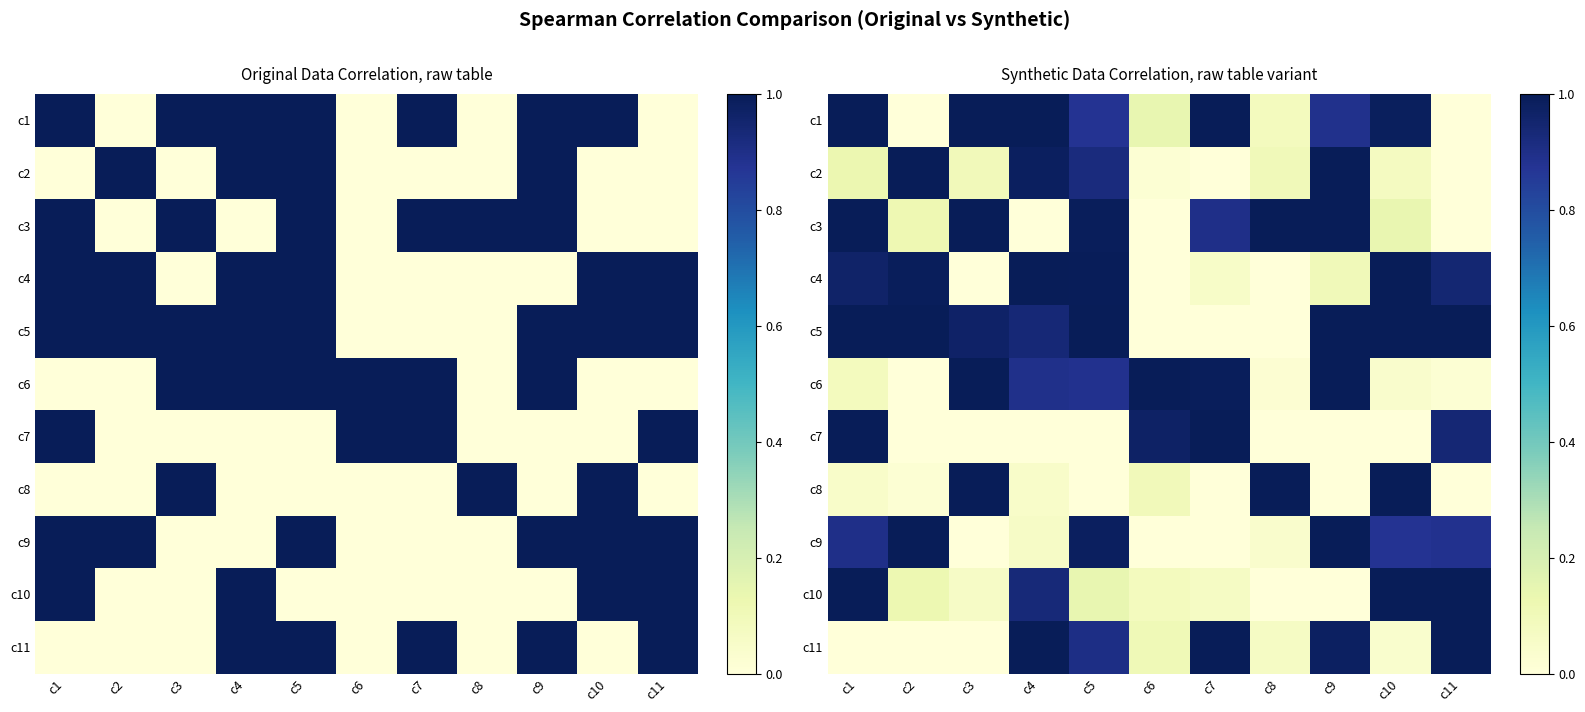

What is the spread (max minus min) of values at c5?

1.0